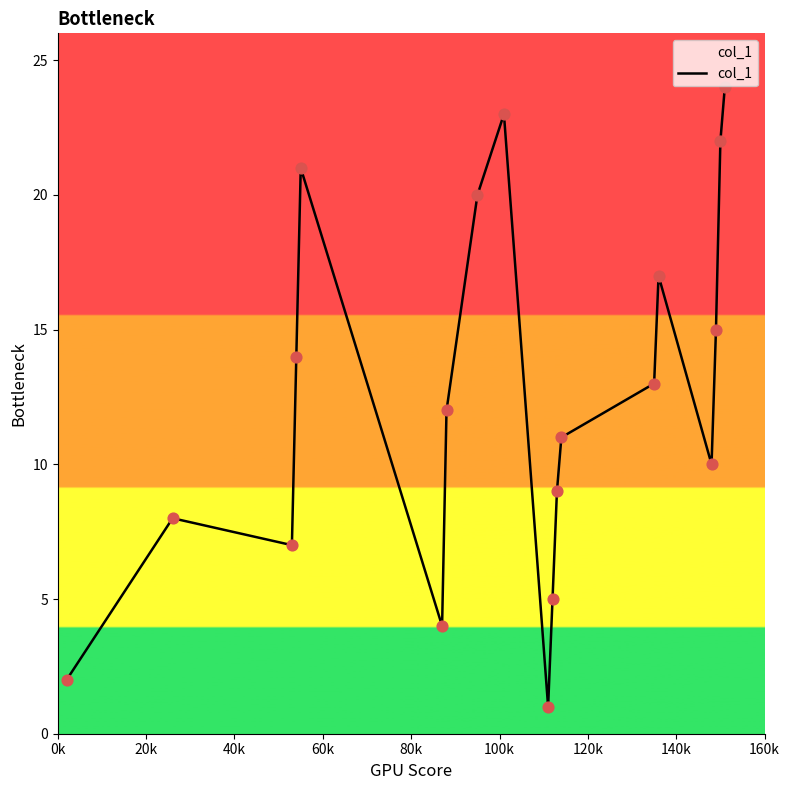

What is the maximum value shown in the chart?

24